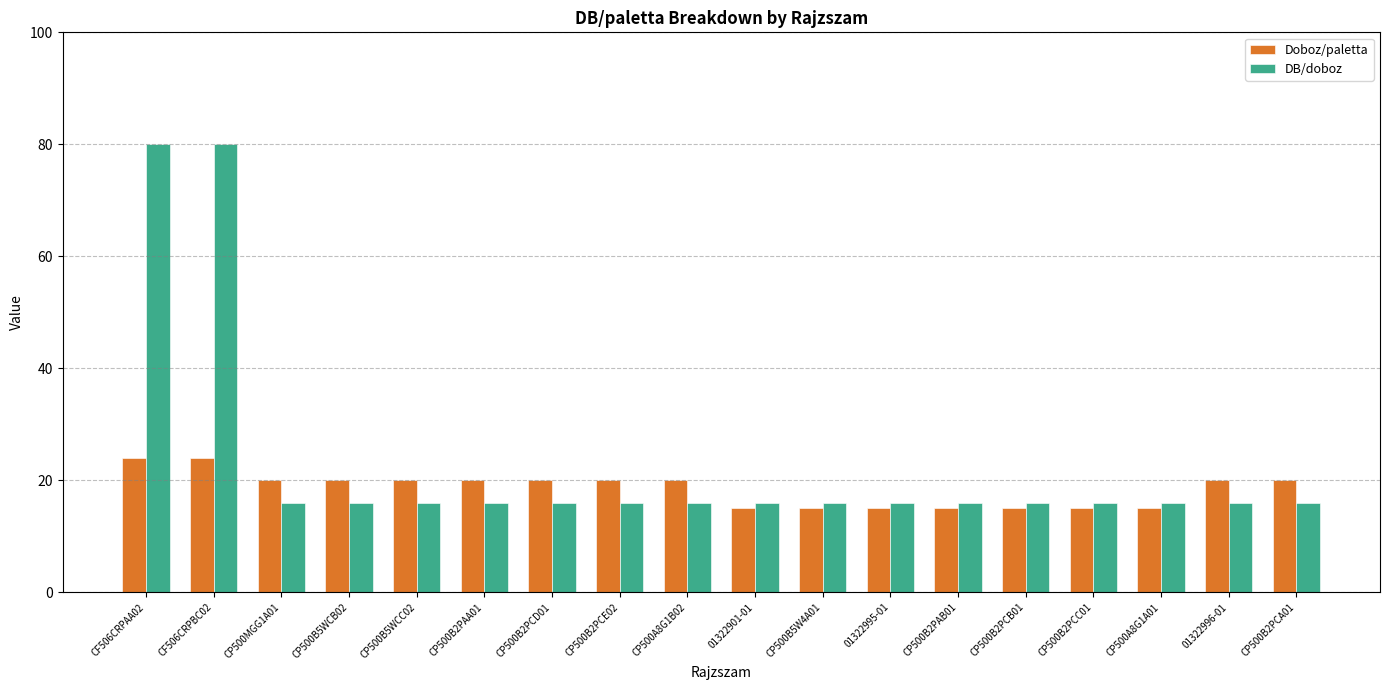

How many distinct data groups are displayed?

2